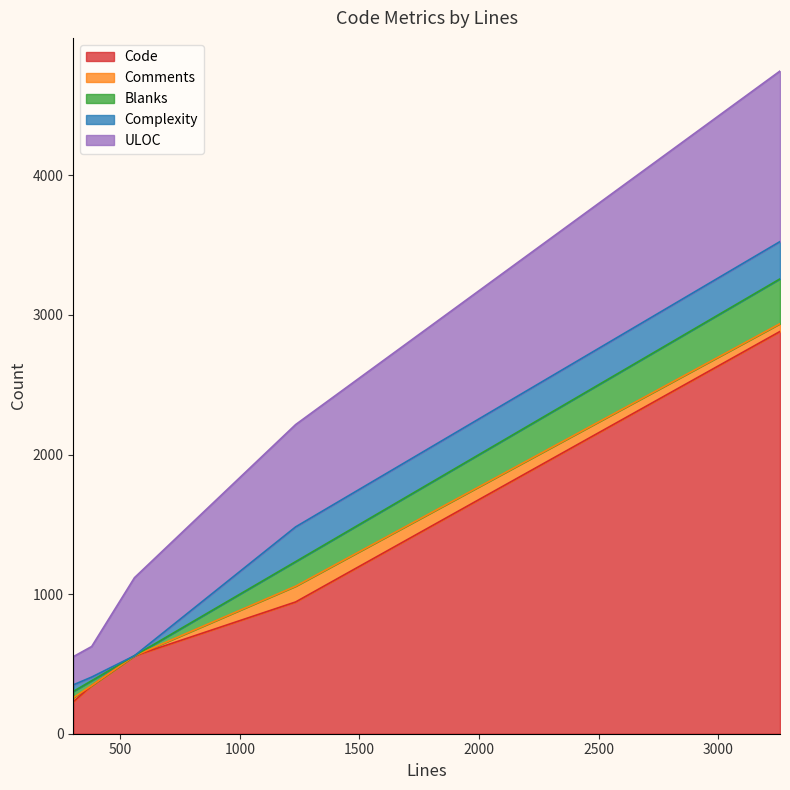

Rank the categories by ULOC value from lowest to highest.

303, 380, 559, 1233, 3259